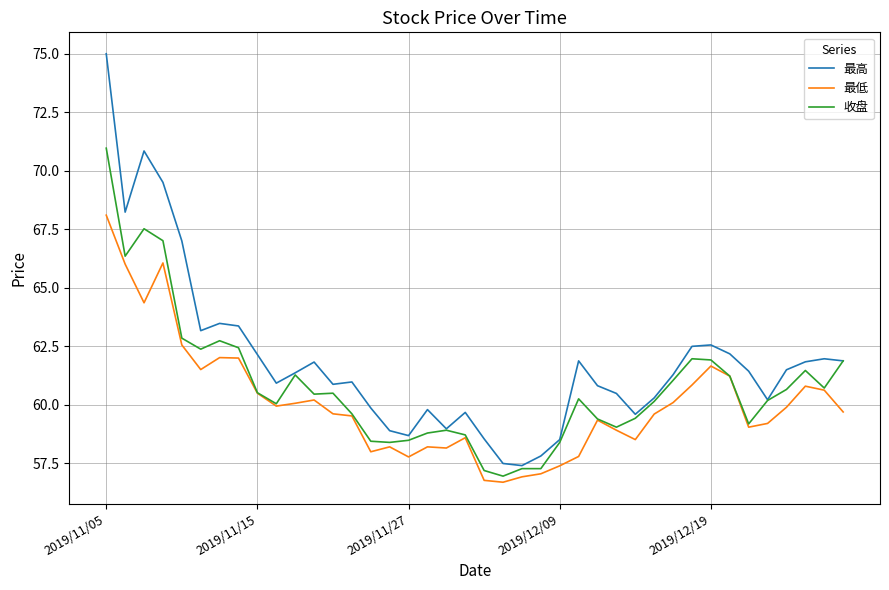

Which series has the largest total across all categories?

最高